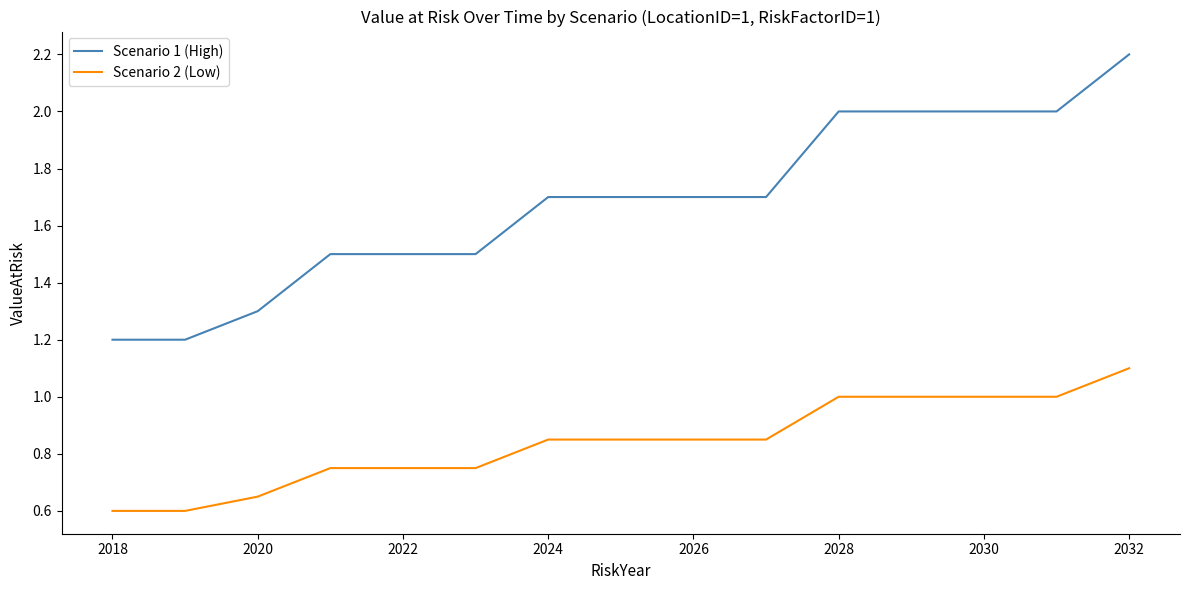

Does the chart display data point markers on the line(s)?

No